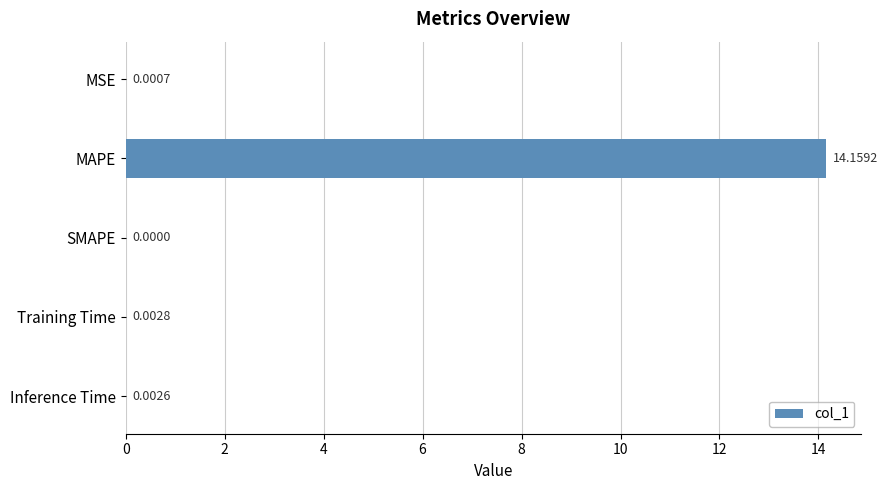

What is the change in value from MAPE to Training Time?

-14.2